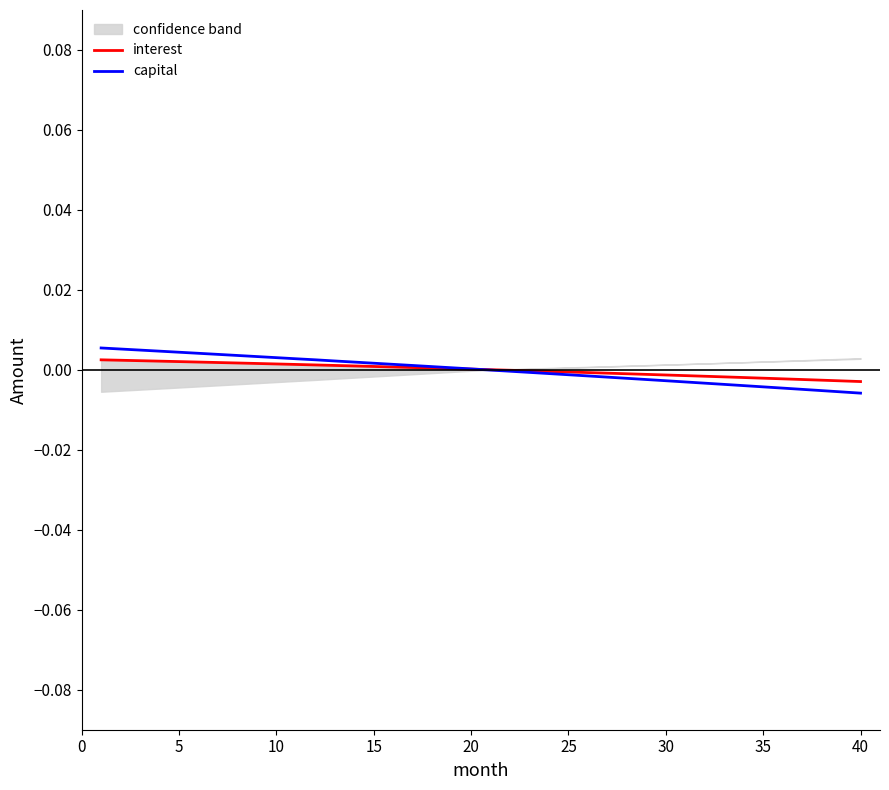

True or false: interest has more than 1 points higher than both neighbors.

False